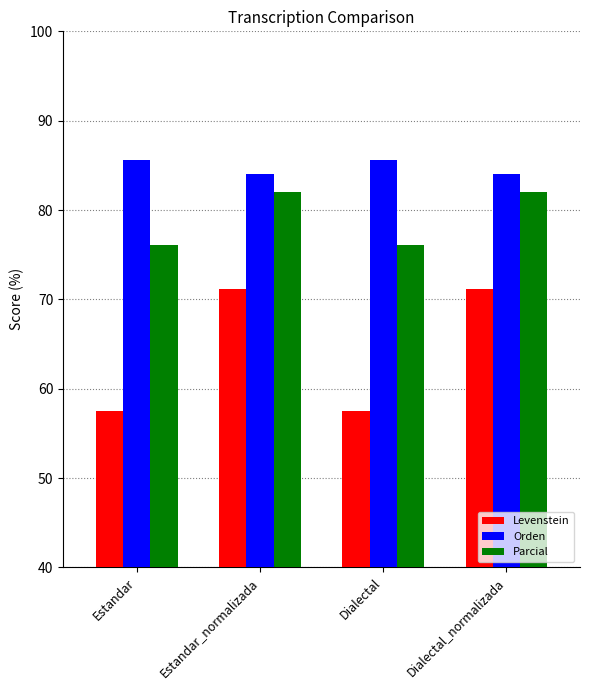

Is the value of Levenstein at Estandar_normalizada greater than the value of Orden at Estandar?

No